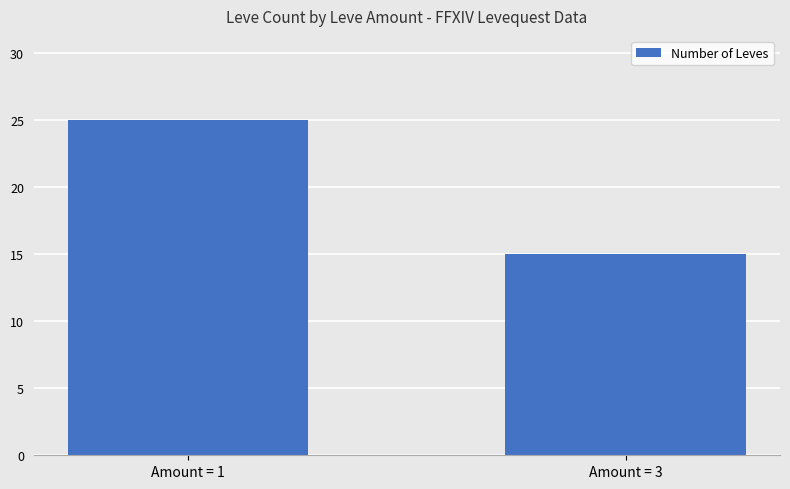

What is the difference between the values at Amount = 3 and Amount = 1?

10